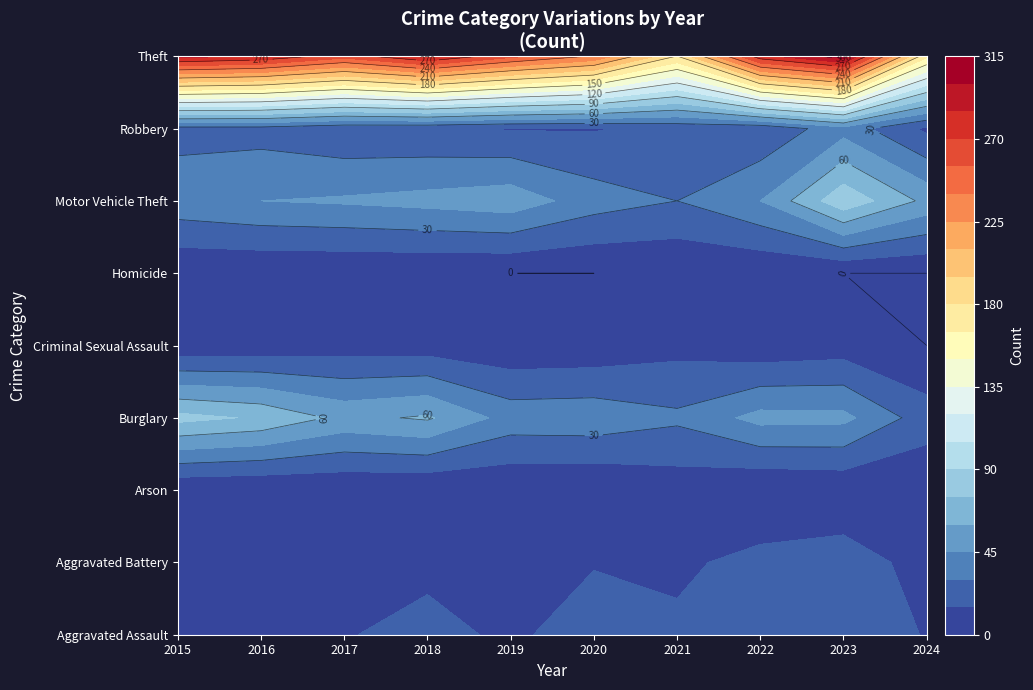

What is the sum of the Burglary values at 2017 and 2024?

78